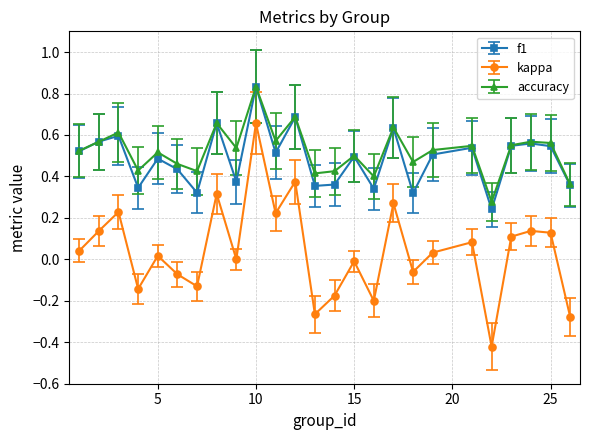

Which series has the widest spread of values?

kappa